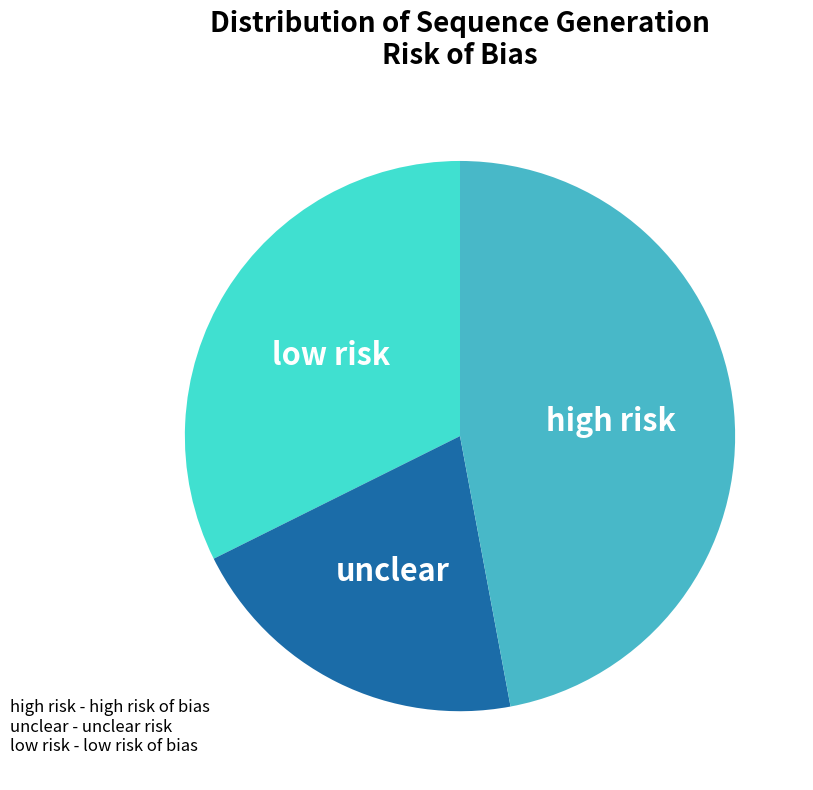

Count the number of slices in the pie.

3